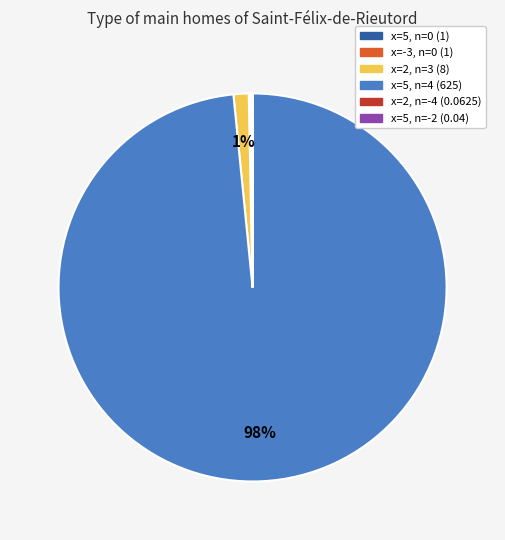

True or false: x=2, n=3 accounts for 1% of the total.

True